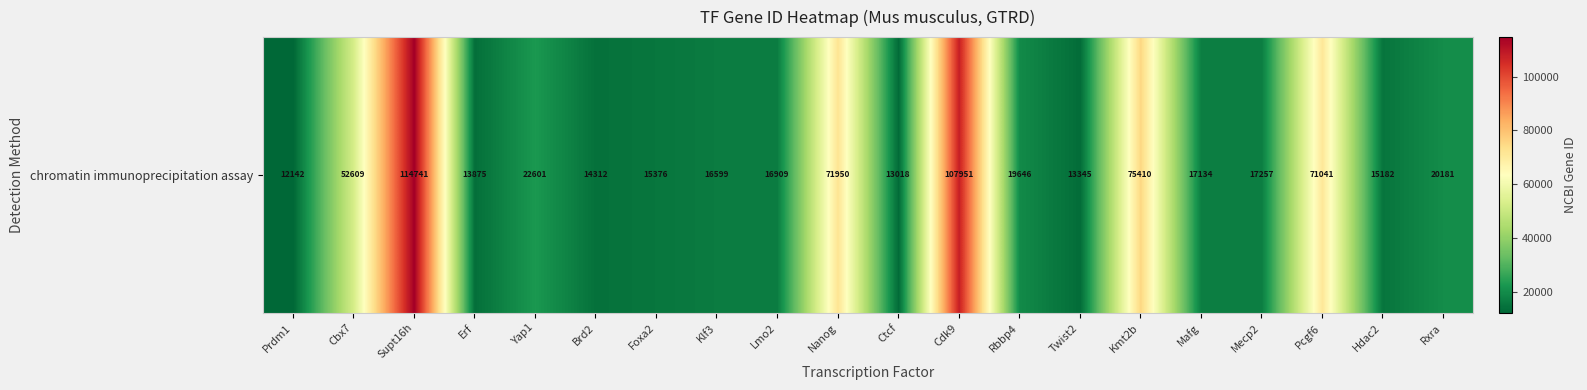

List the labels in order of value, largest first.

Supt16h, Cdk9, Kmt2b, Nanog, Pcgf6, Cbx7, Yap1, Rxra, Rbbp4, Mecp2, Mafg, Lmo2, Klf3, Foxa2, Hdac2, Brd2, Erf, Twist2, Ctcf, Prdm1